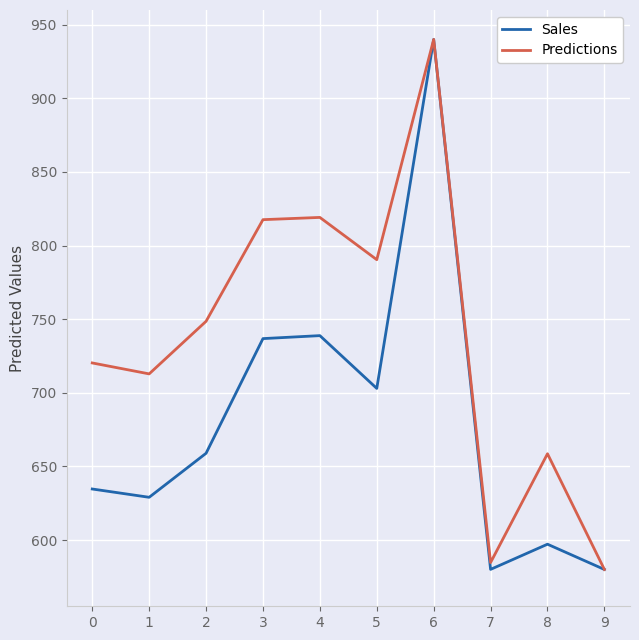

Is this an area chart (filled region under the line)?

No